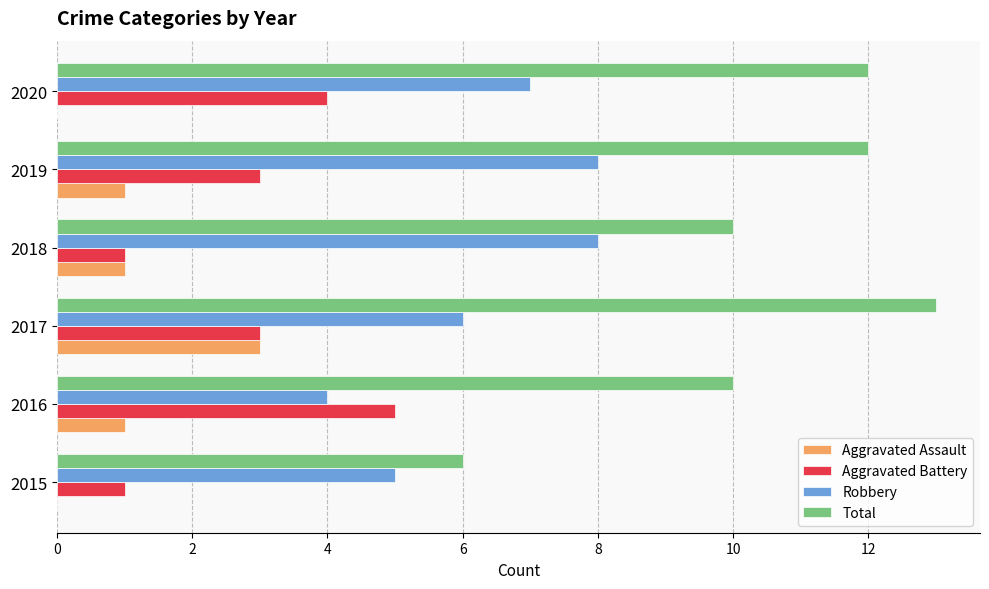

The value of Aggravated Assault at 2019 is 0. True or false?

False